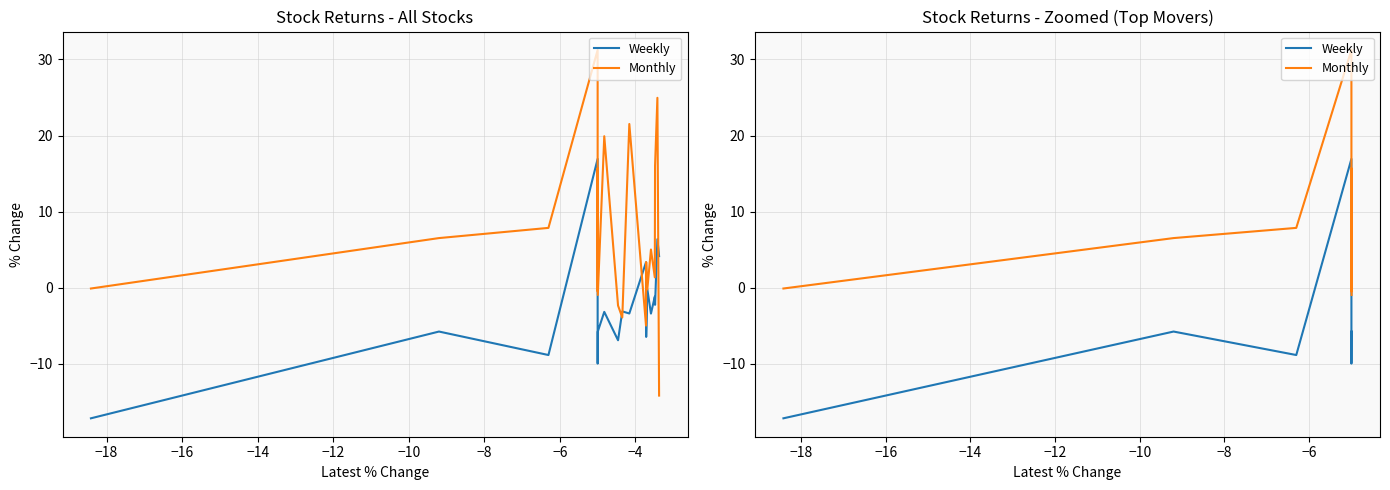

Which series has the largest total across all categories?

Monthly